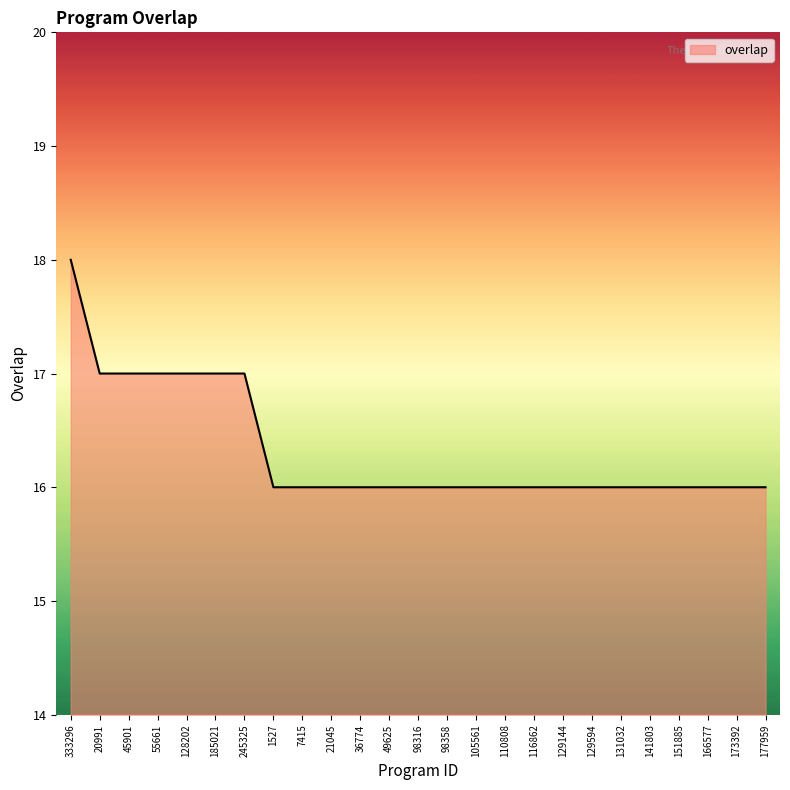

The value at 173392 is 16. True or false?

True